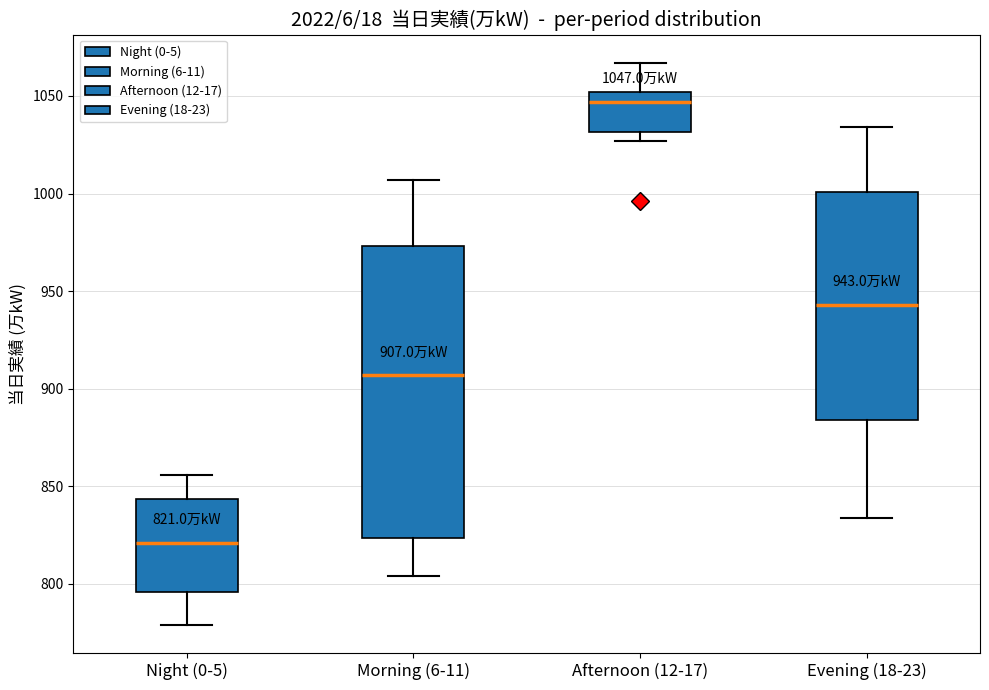

Which box has the lowest median line?

Night (0-5)